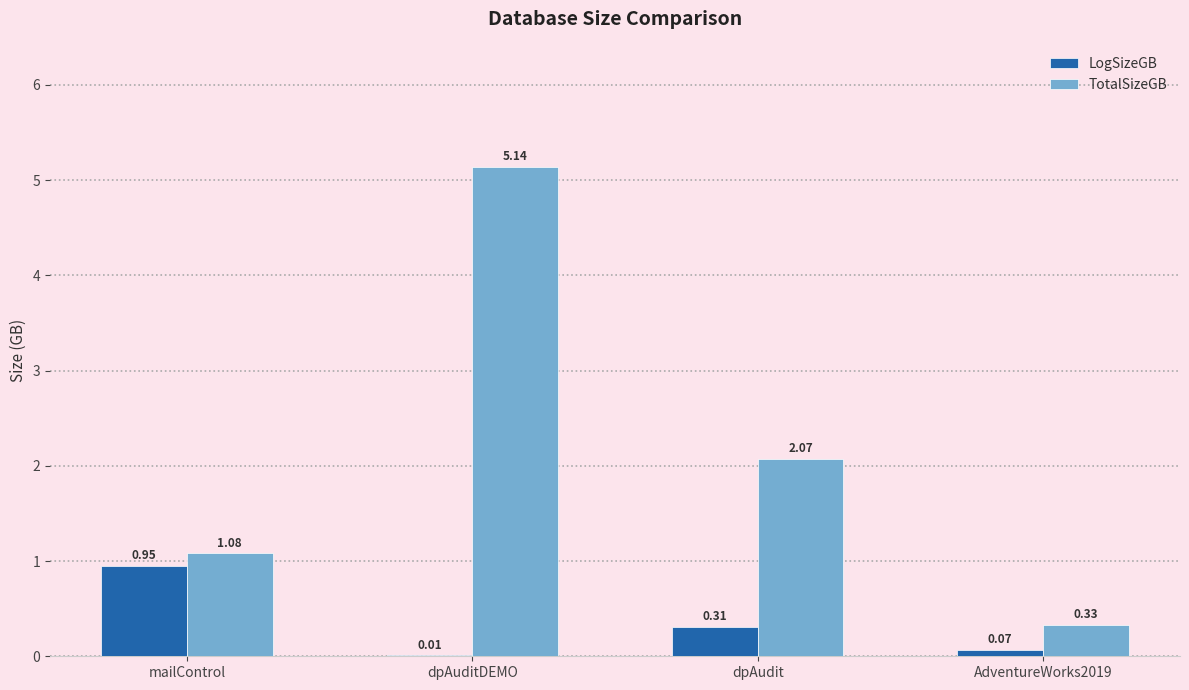

At which category is the sum across all series the highest?

dpAuditDEMO